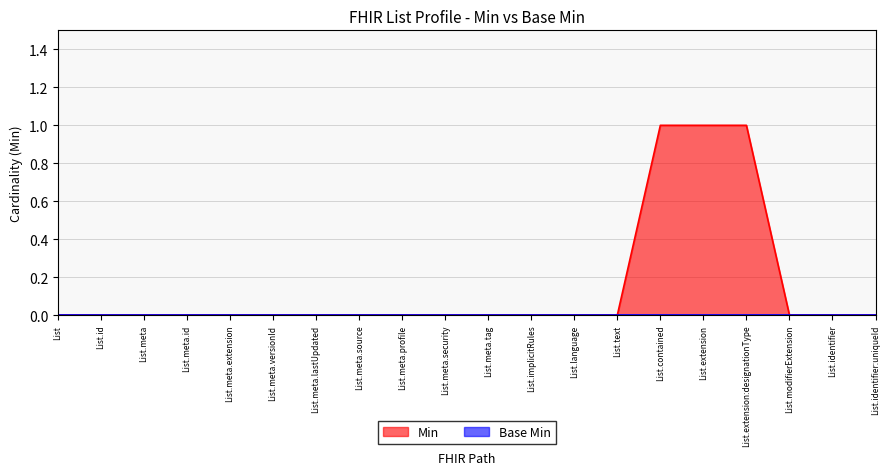

What is the difference between the second highest and minimum values?

1